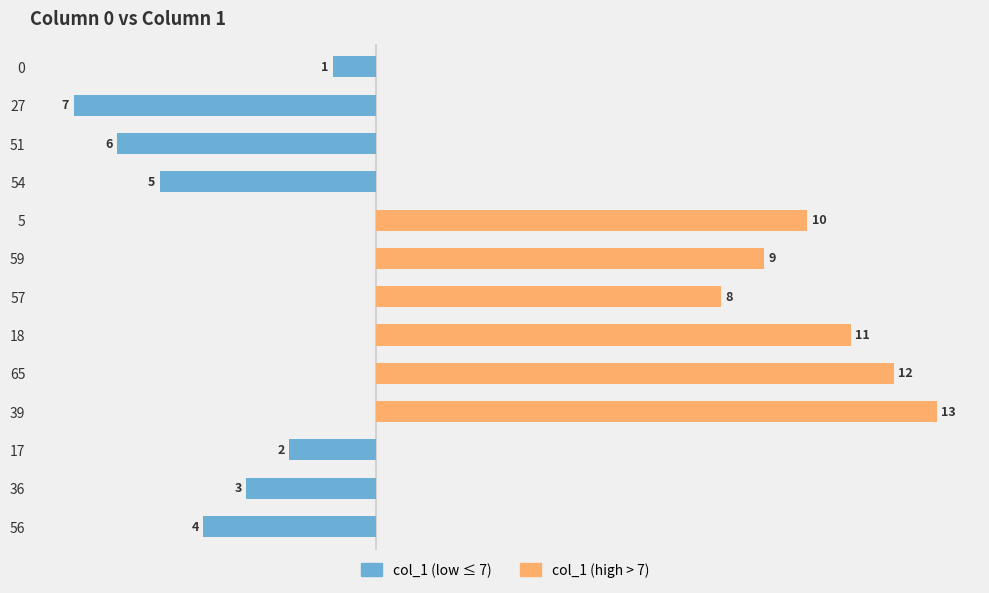

What are all the series names shown in the legend?

col_1 (low), col_1 (high)